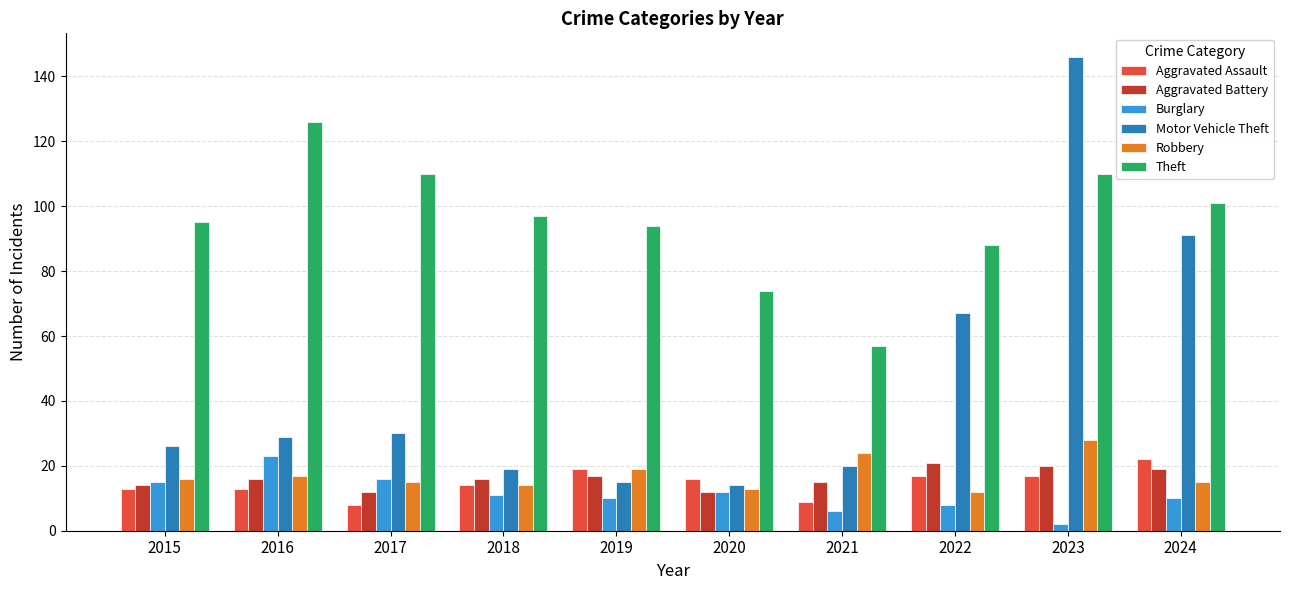

What is the sum of the Aggravated Assault values at 2020 and 2021?

25